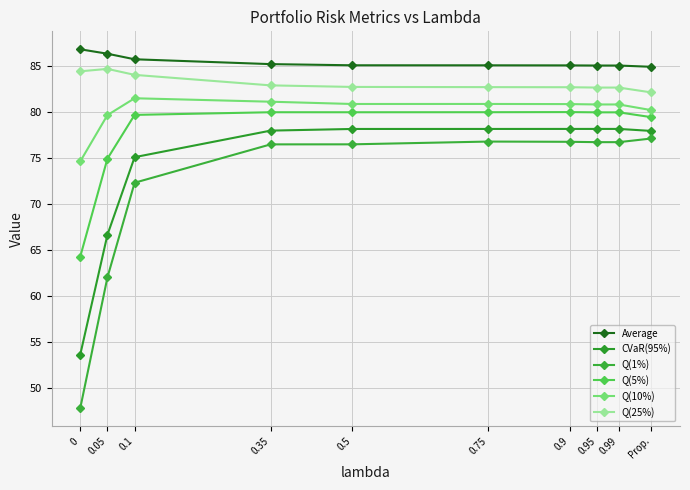

What are all the series names shown in the legend?

Average, CVaR(95%), Q(1%), Q(5%), Q(10%), Q(25%)